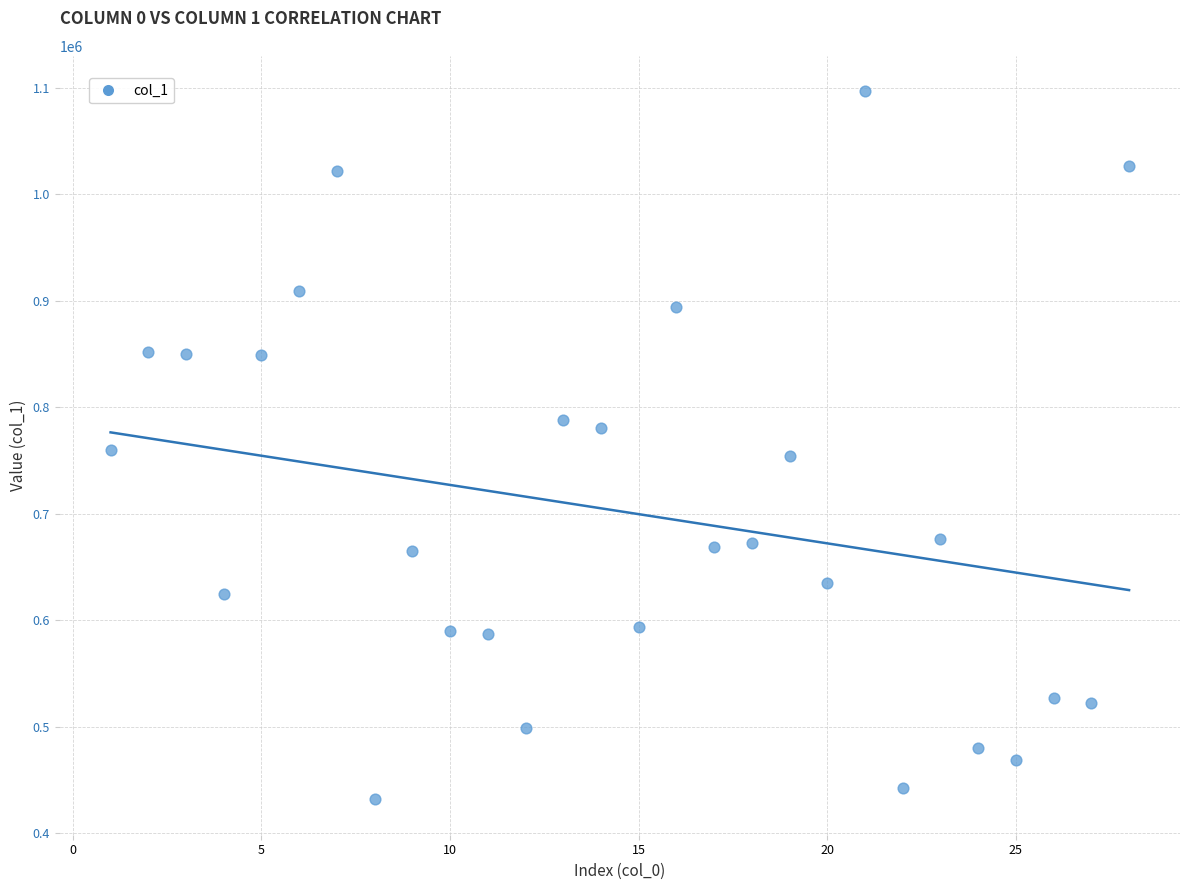

What is the range of X values (max minus min)?

27.0